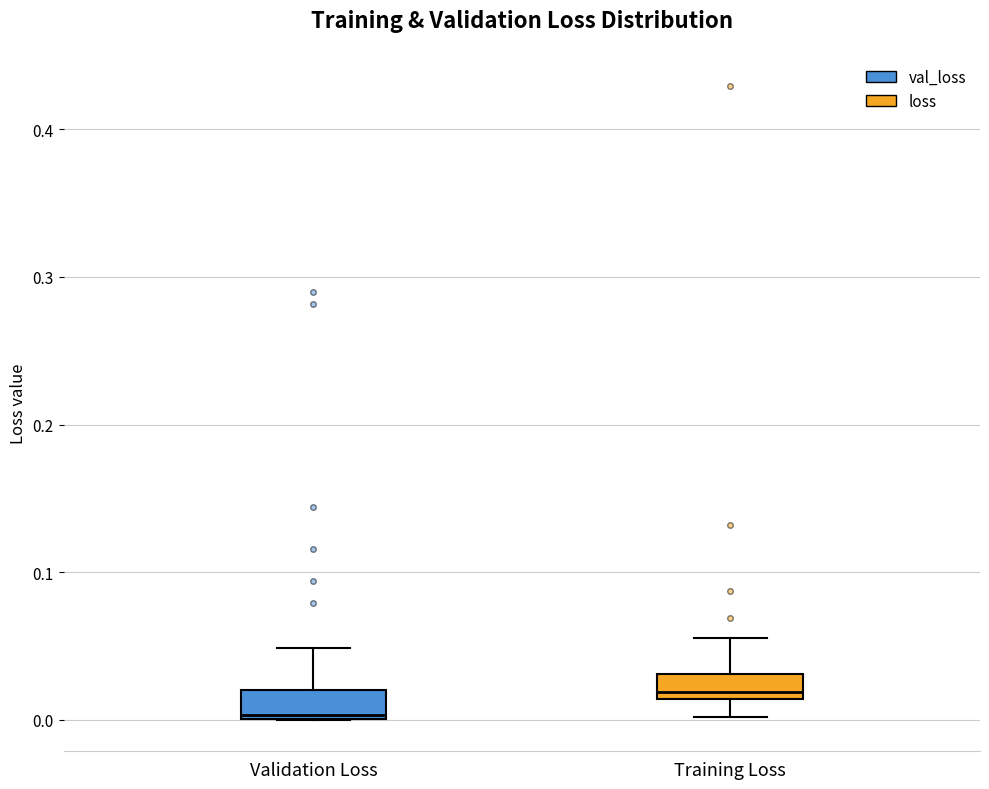

Reading left to right, read every box against the y-axis: the position of its median line, the range the box covers, and the ends of its whiskers. The values are not printed on the chart, so give them approximately, as read against the axis.

Validation Loss: median 0.00, box 0.00 to 0.02, whiskers 0.00 to 0.05
Training Loss: median 0.02, box 0.01 to 0.03, whiskers 0.00 to 0.06